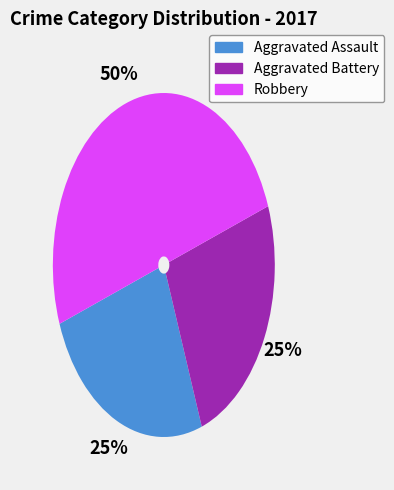

Is it true that Aggravated Battery is 25% of the pie?

True